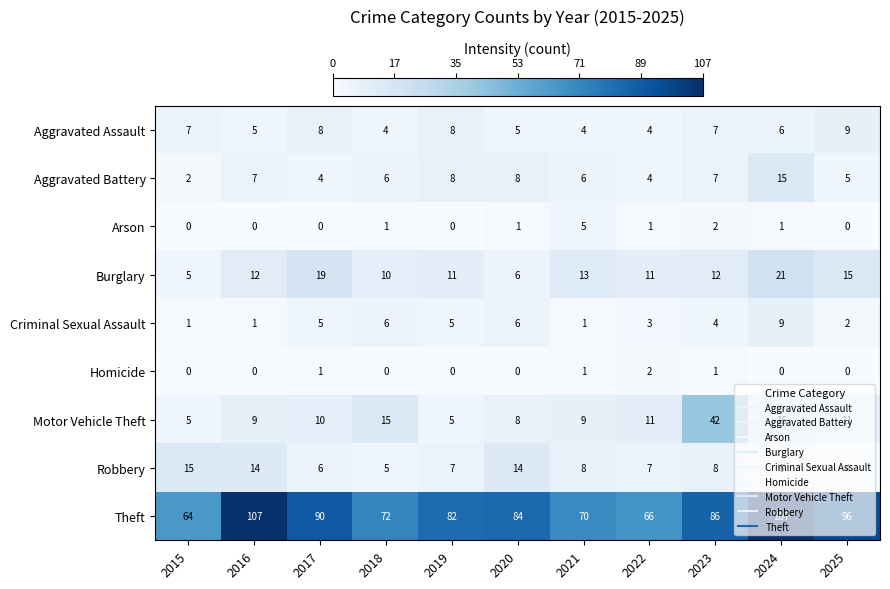

What is the average value of the Burglary series?

12